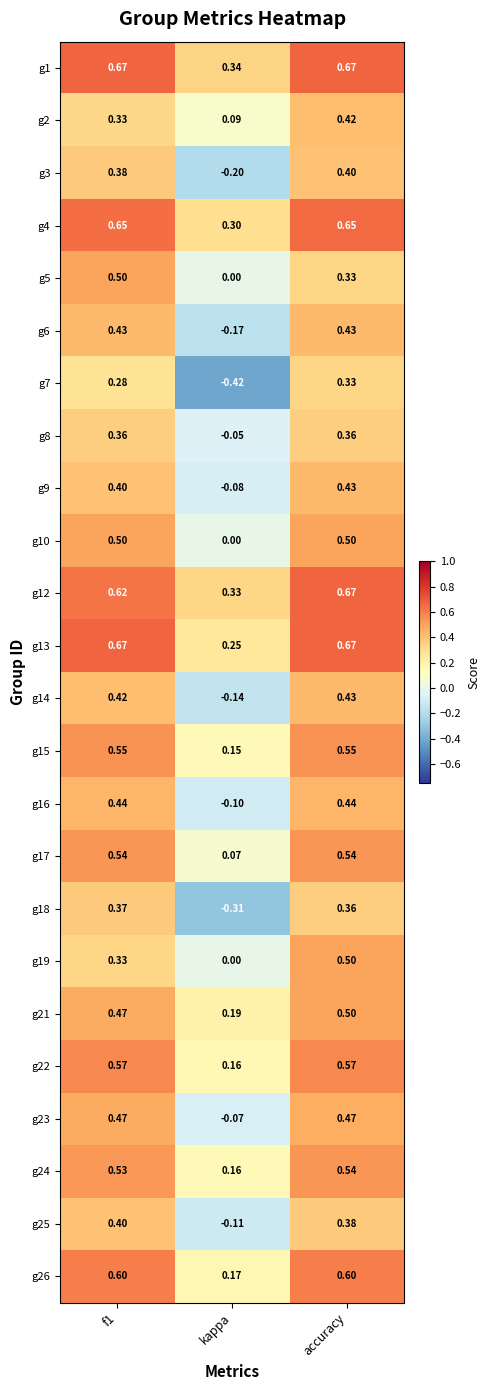

Which label corresponds to the smallest value in the chart?

kappa